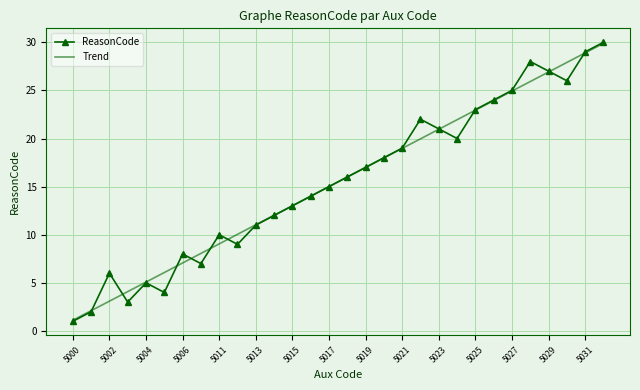

What is the minimum value shown in the chart?

1.0